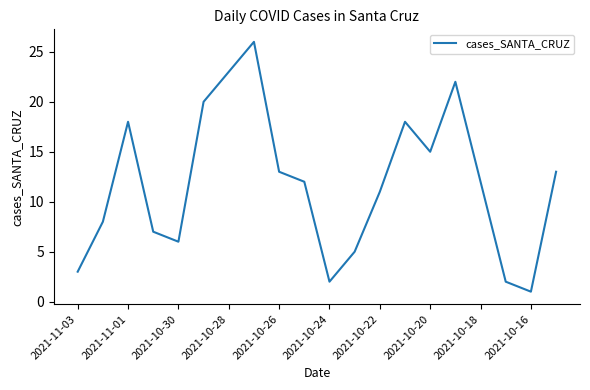

What is the maximum value shown in the chart?

26